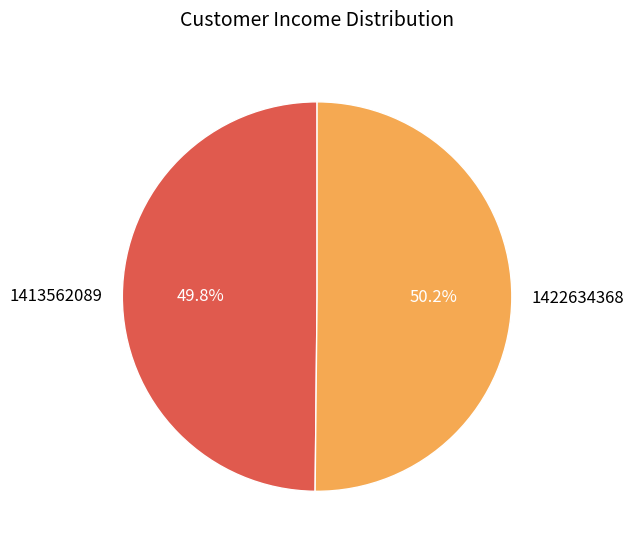

Do 1413562089 and 1422634368 together represent more than half of the pie?

Yes